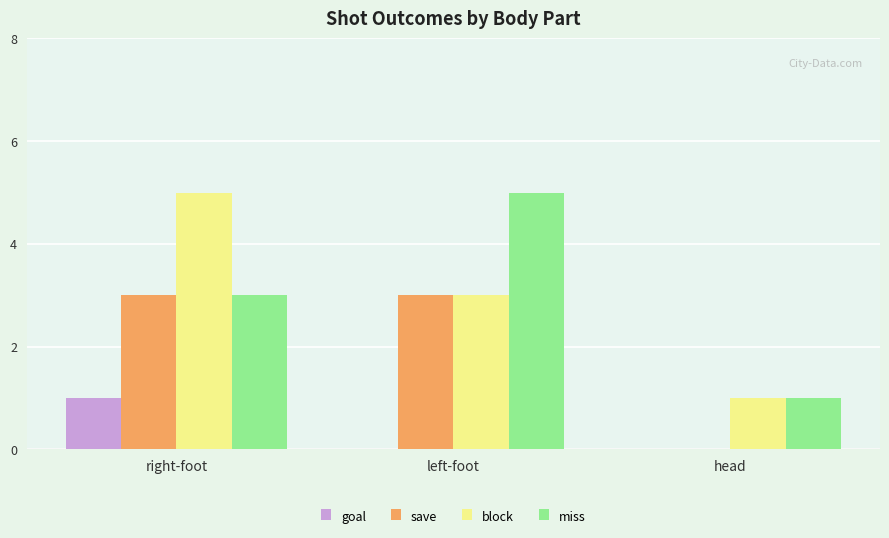

True or false: goal has a value of 0 at right-foot.

False